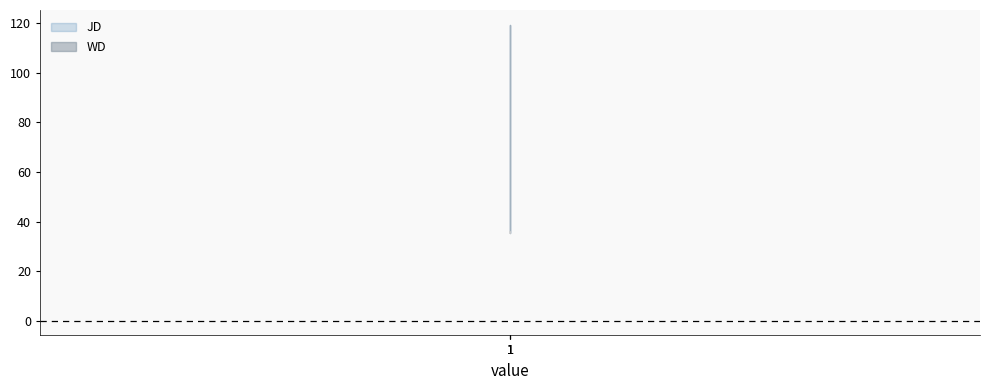

What is the sum of all JD values?

358.0